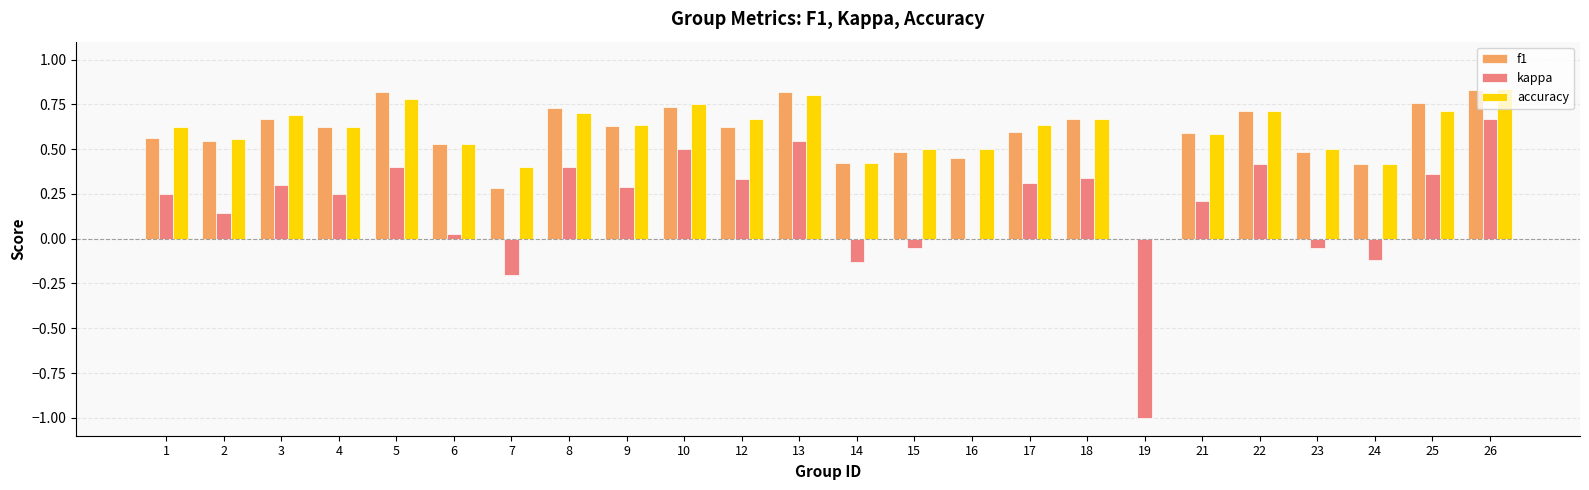

Between 10 and 21, which series saw the biggest shift?

kappa